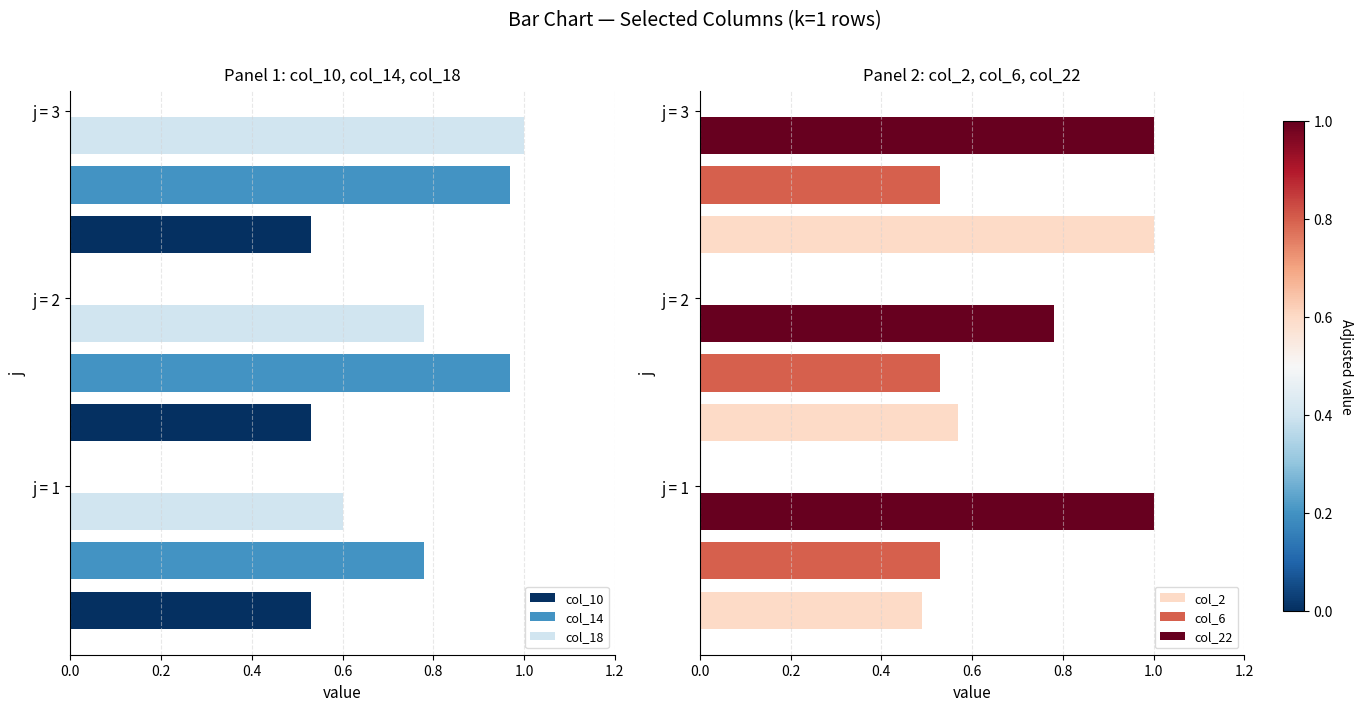

How many col_22 values are between 0 and 1?

3